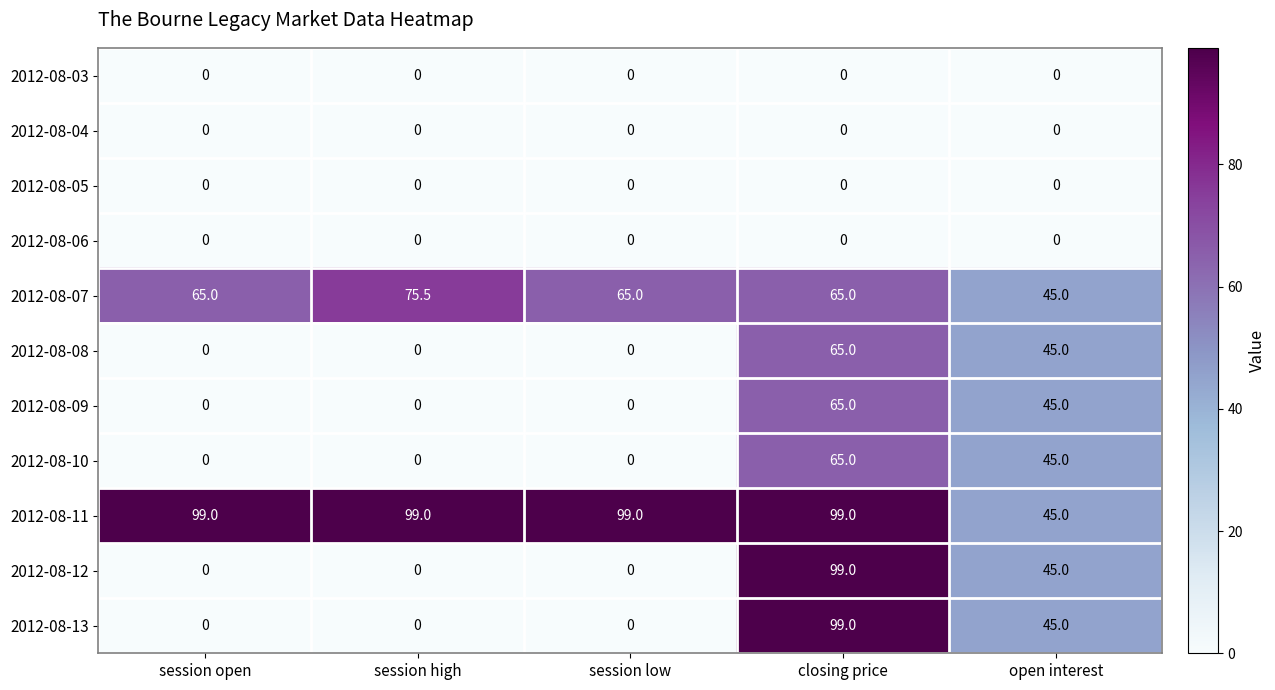

Which series has the largest total across all categories?

2012-08-11